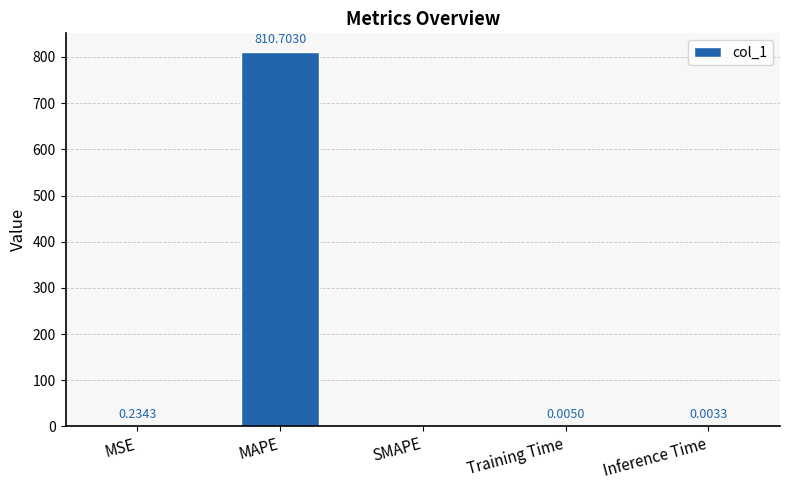

Which has a higher value, MSE or Inference Time?

MSE